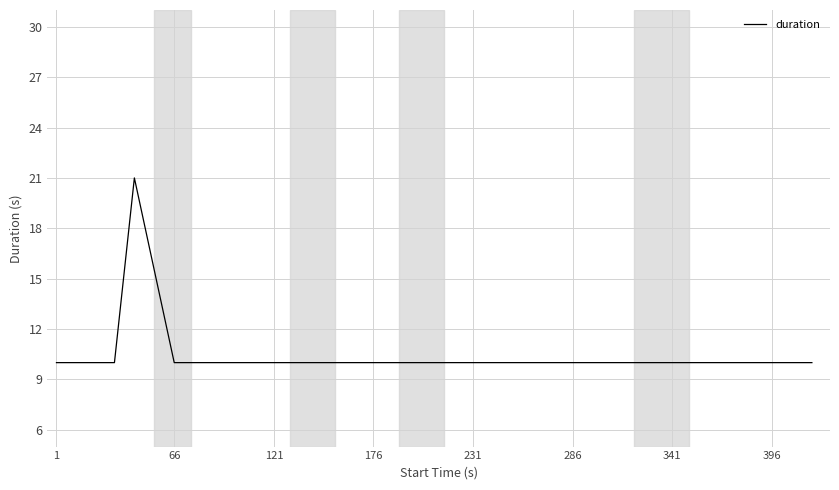

What is the greatest value displayed?

21